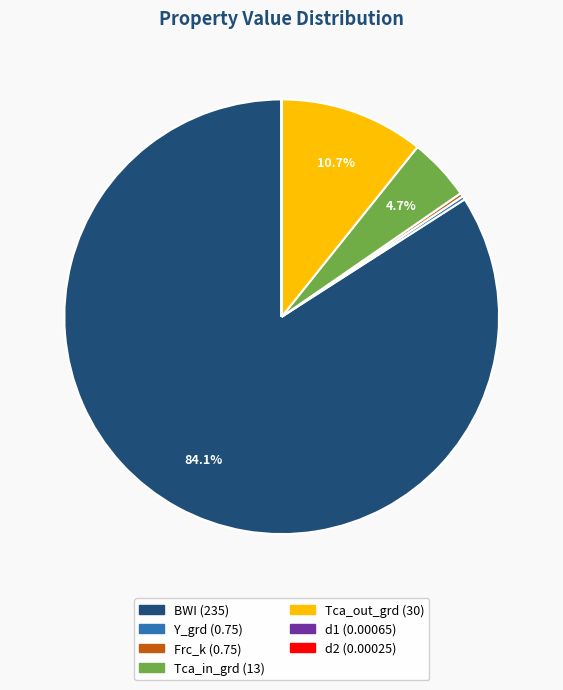

Which slice is the largest?

BWI